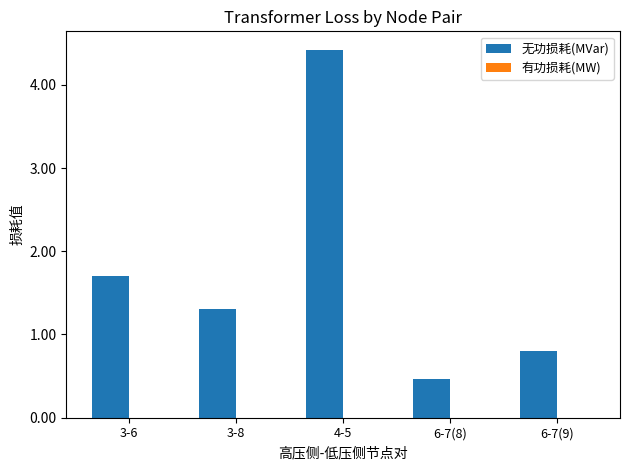

What is the difference between the second highest and second lowest values?

0.9